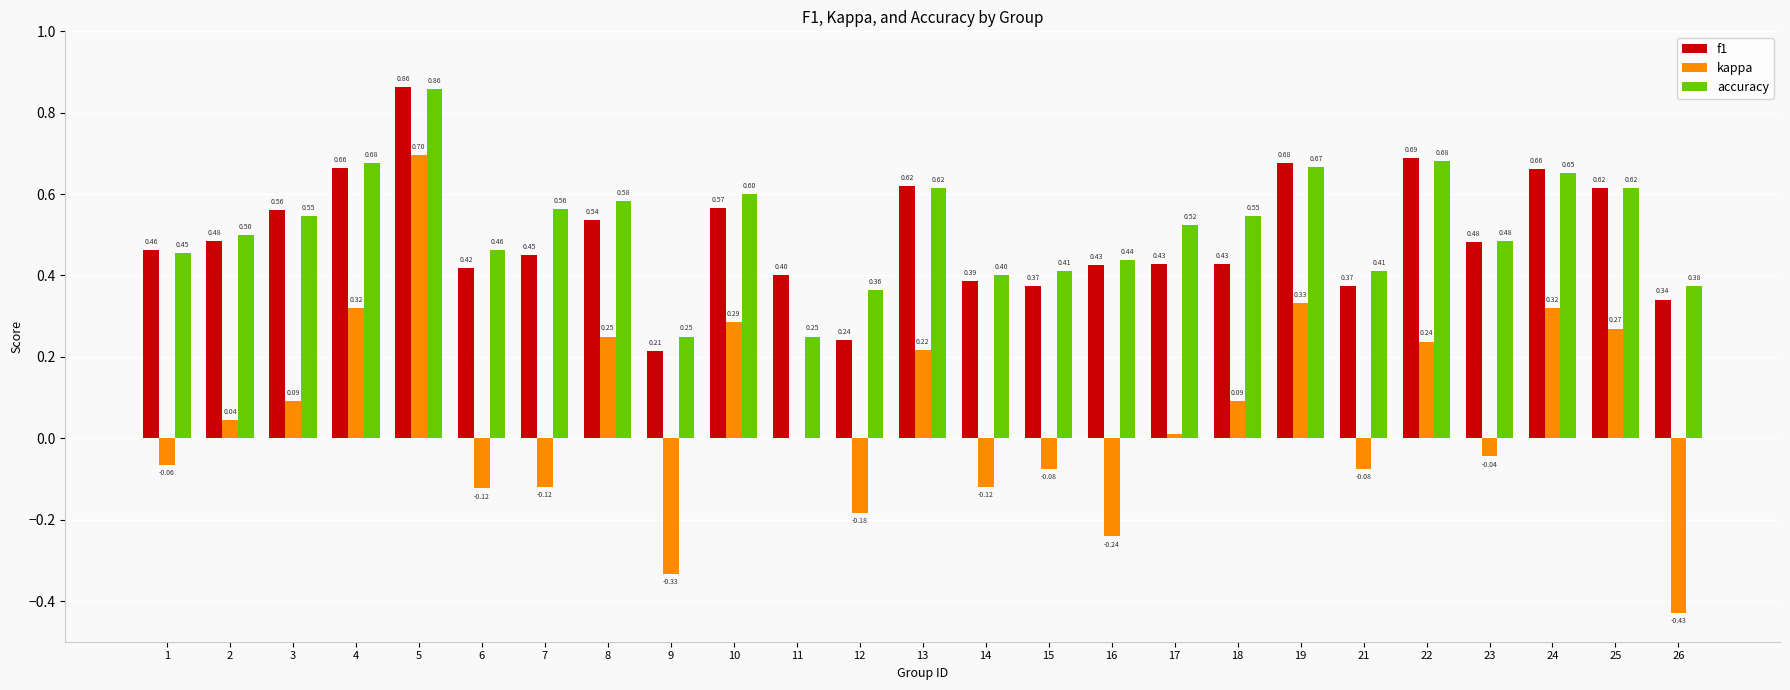

Does the chart contain stacked bars?

No